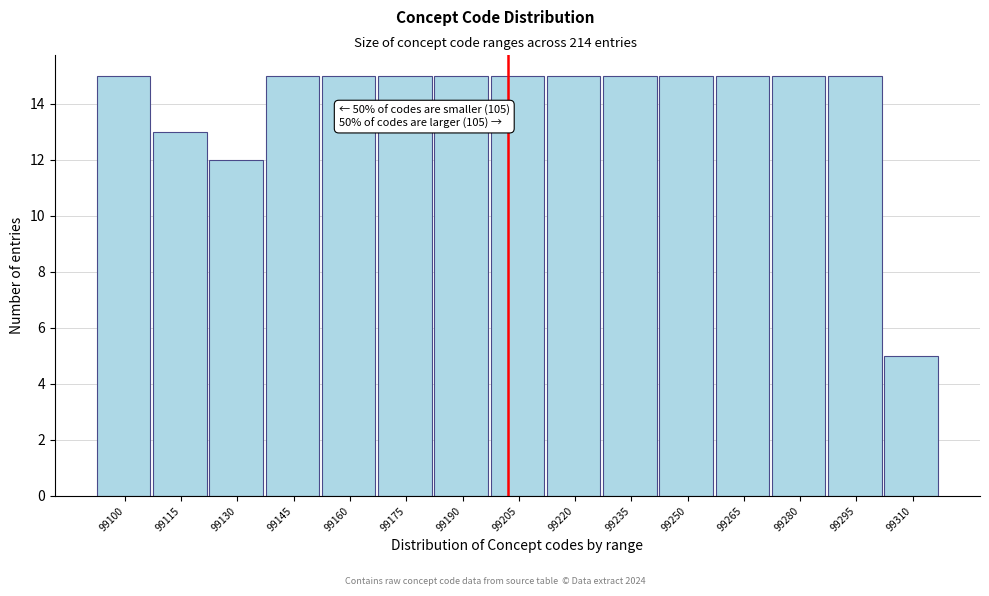

Reading right to left, transcribe all the data shown in this chart.

5	15	15	15	15	15	15	15	15	15	15	15	12	13	15